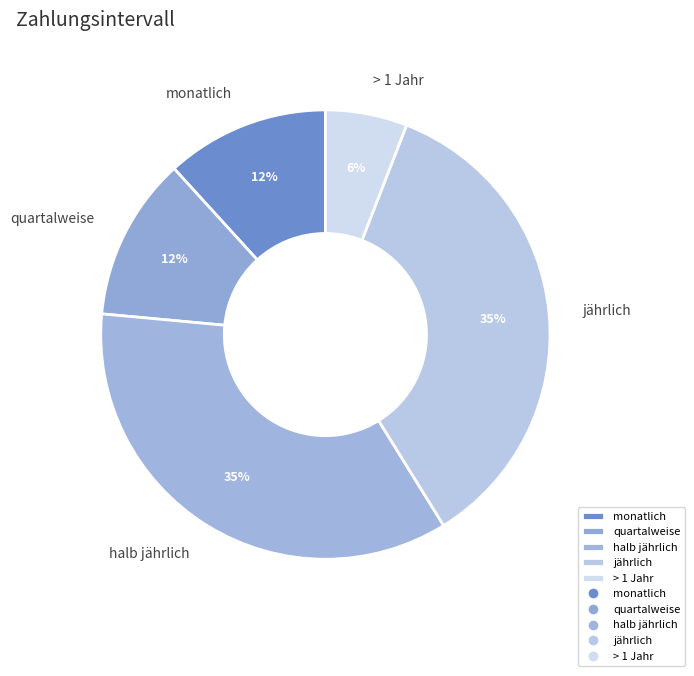

The quartalweise slice represents 1% of the pie. True or false?

False